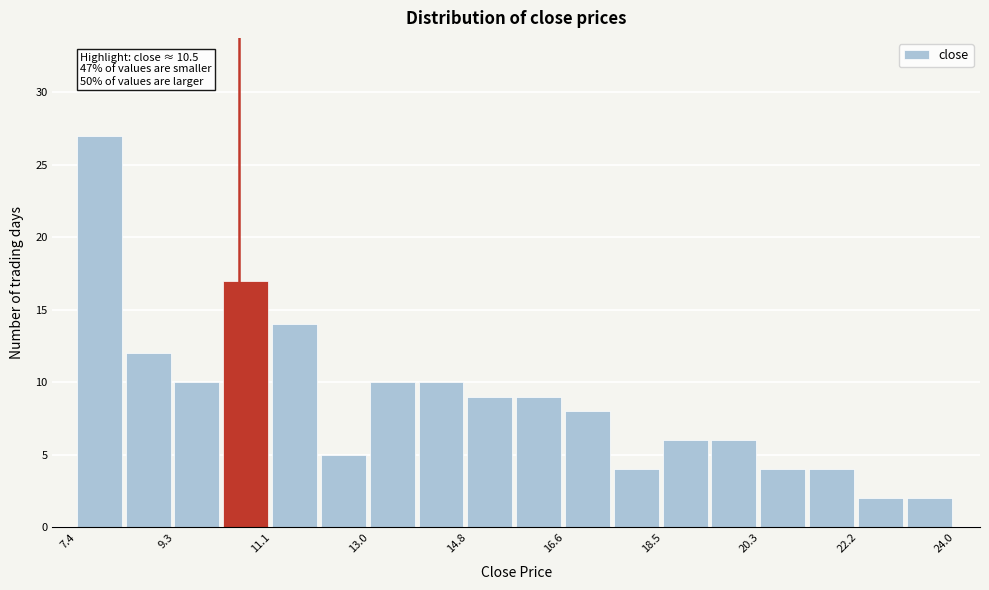

Over which range of the x-axis is the bar tallest?

7.4 to 8.4